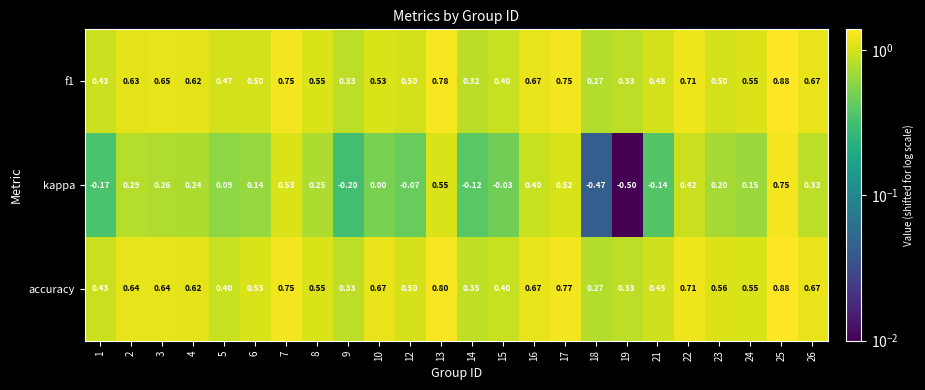

Between 10 and 15, which series saw the biggest shift?

accuracy